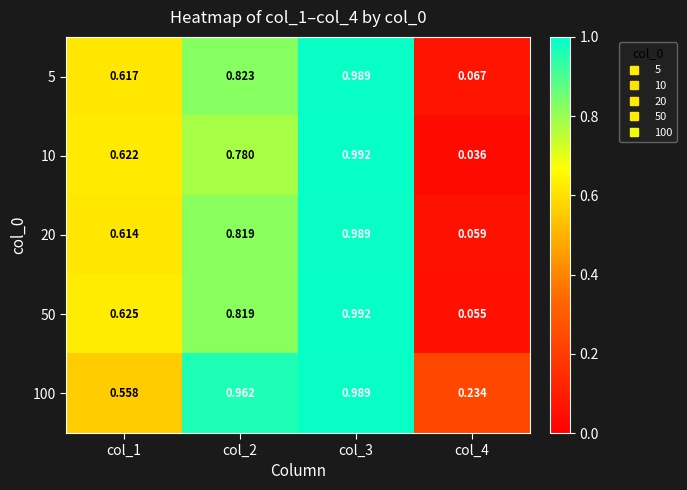

Is the value of 5 at col_4 greater than the value of 10 at col_2?

No